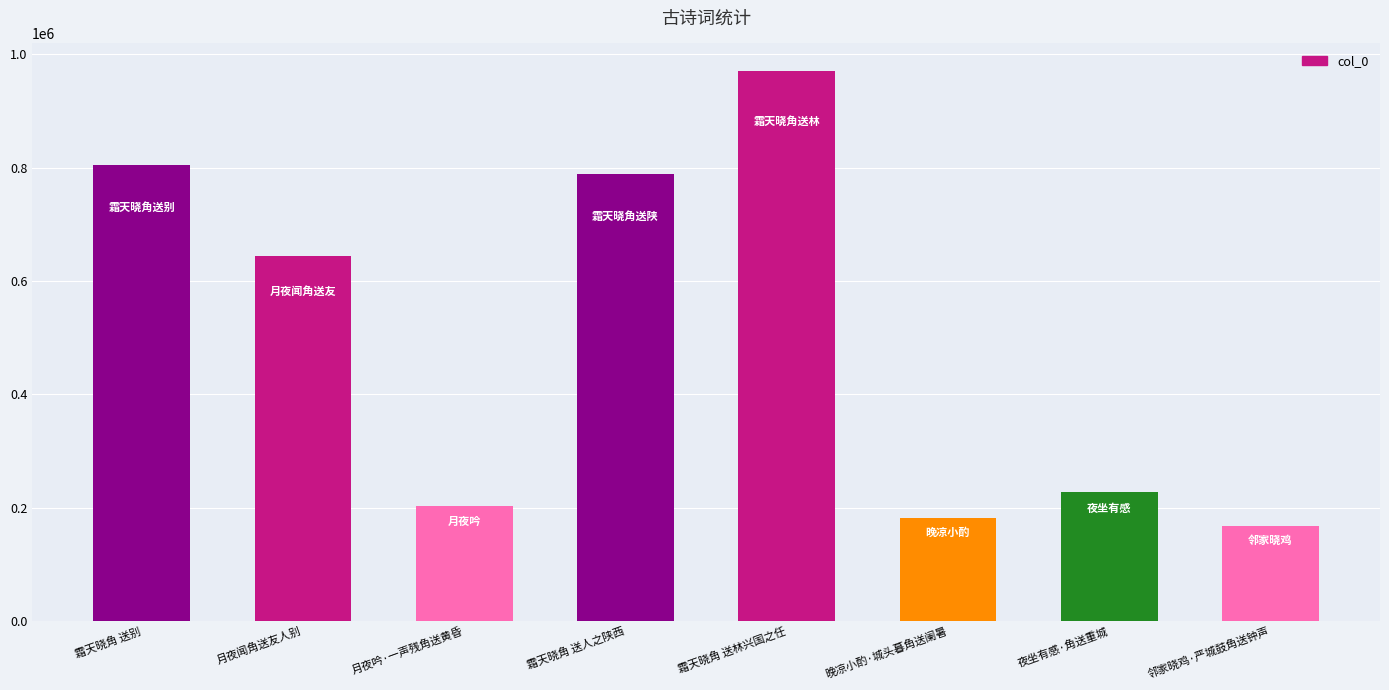

Count the number of data series in this chart.

1